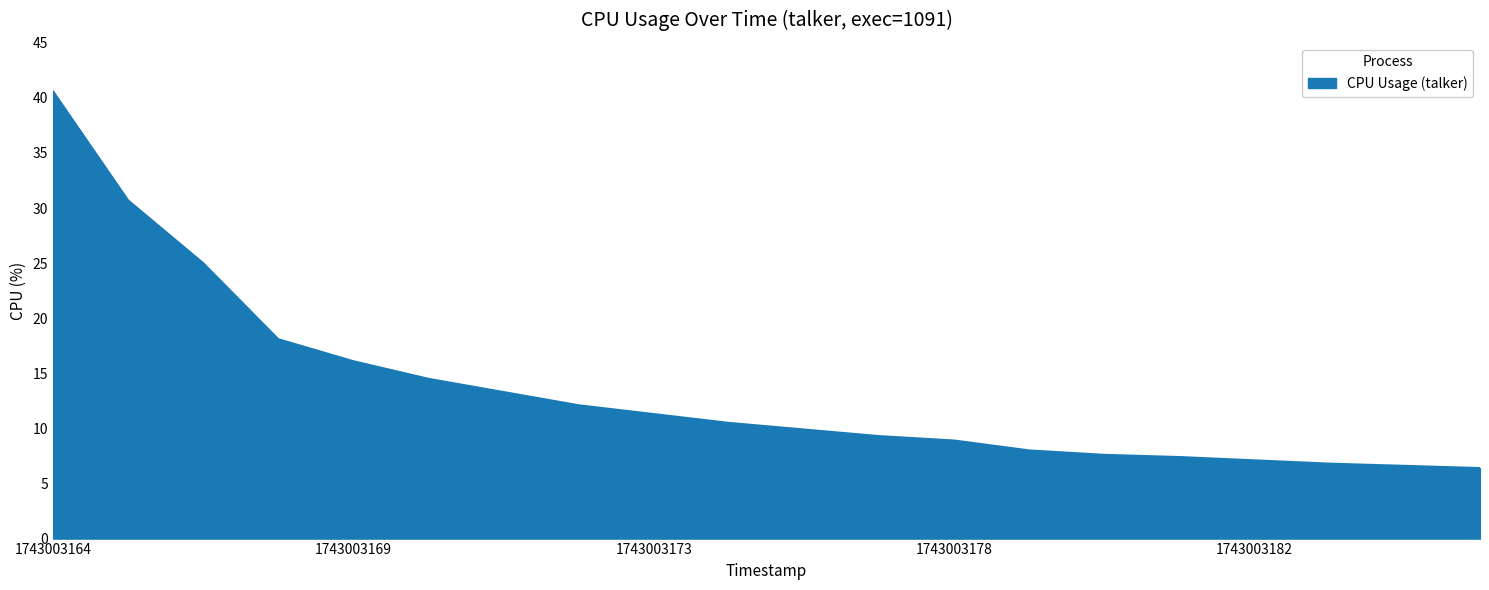

What is the smallest value displayed?

6.4